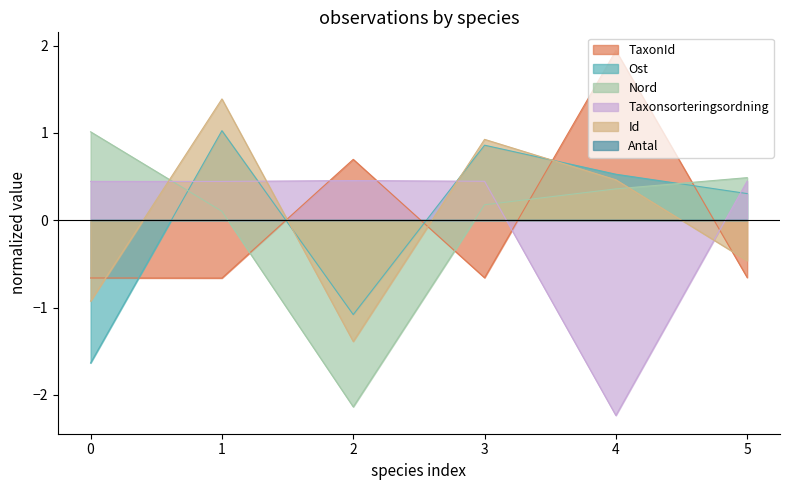

How many values in the Ost series are below 0?

2